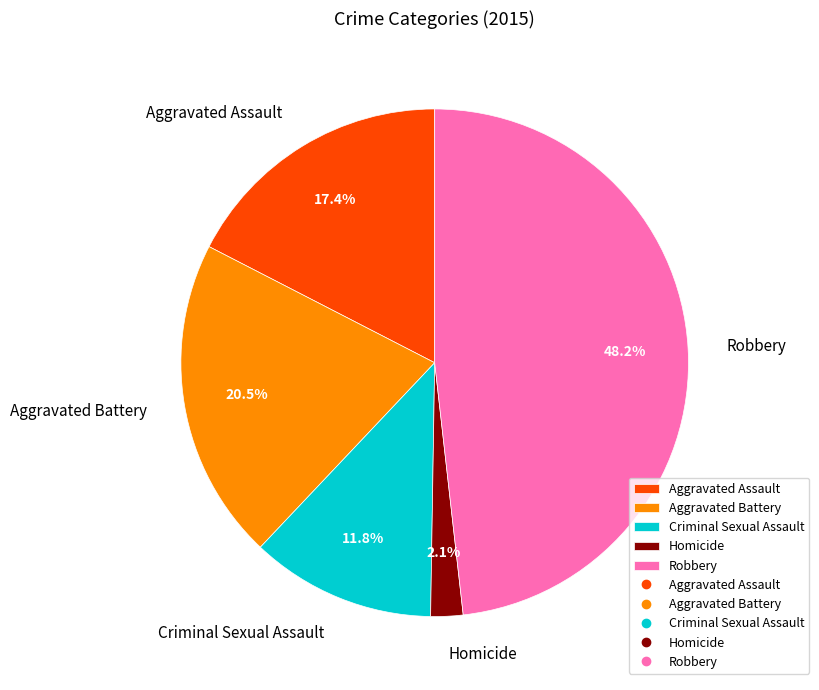

Which has a higher value, Aggravated Battery or Robbery?

Robbery